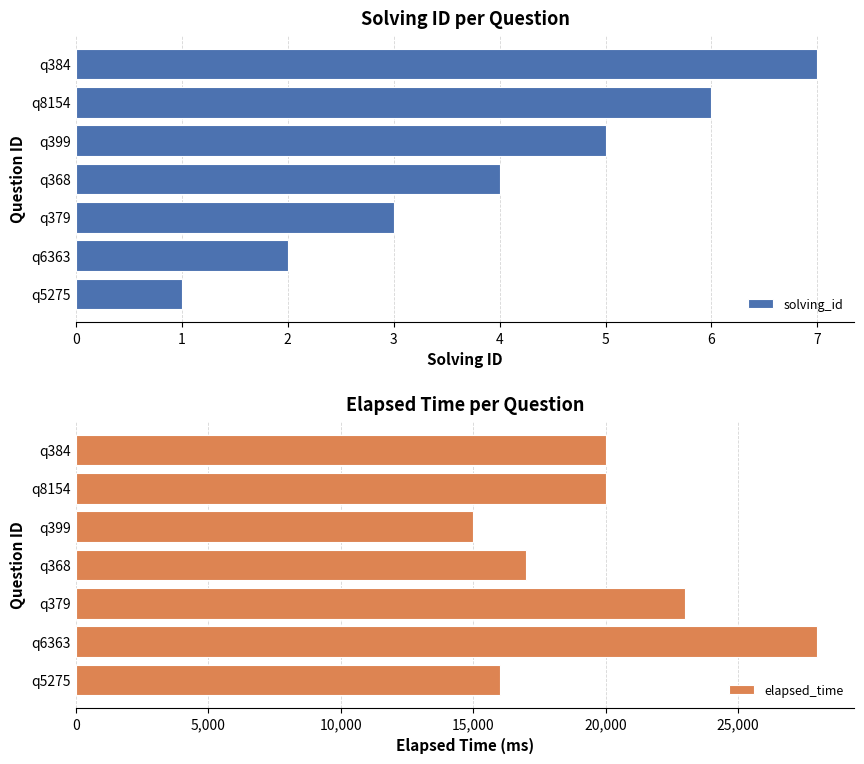

What is the highest value of the solving_id series?

7